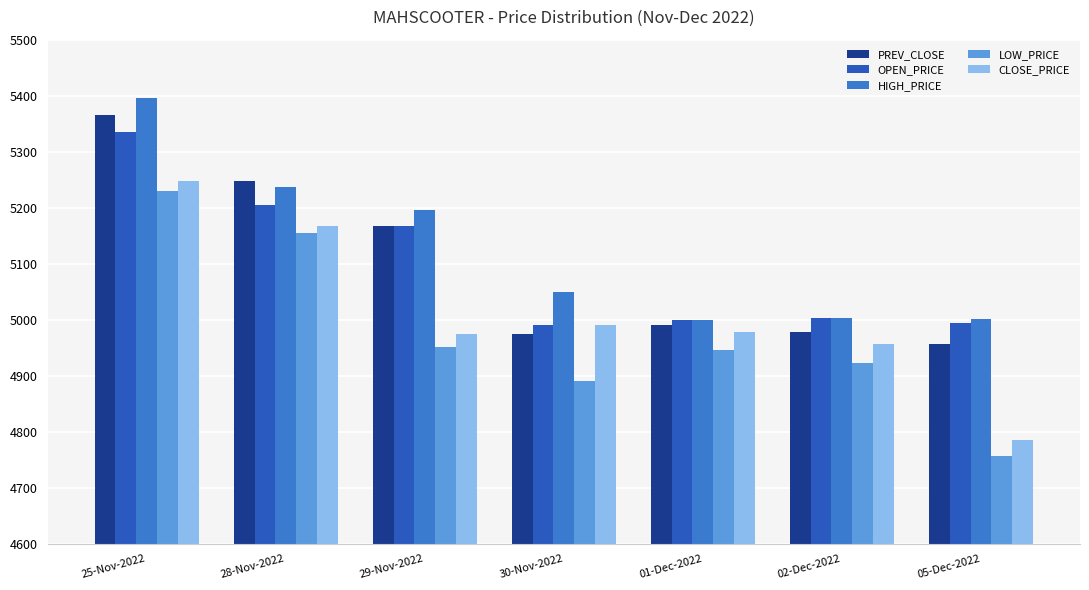

Reading right to left, extract all data points from this chart.

PREV_CLOSE: 4956.6	4978.0	4990.4	4974.8	5166.4	5247.6	5365.9
OPEN_PRICE: 4994.0	5002.8	4999.9	4990.0	5166.4	5205.0	5335.0
HIGH_PRICE: 5000.4	5002.8	4999.9	5049.0	5195.9	5237.7	5395.4
LOW_PRICE: 4756.2	4922.4	4946.0	4891.0	4951.0	5155.6	5230.0
CLOSE_PRICE: 4784.7	4956.6	4978.0	4990.4	4974.8	5166.4	5247.6